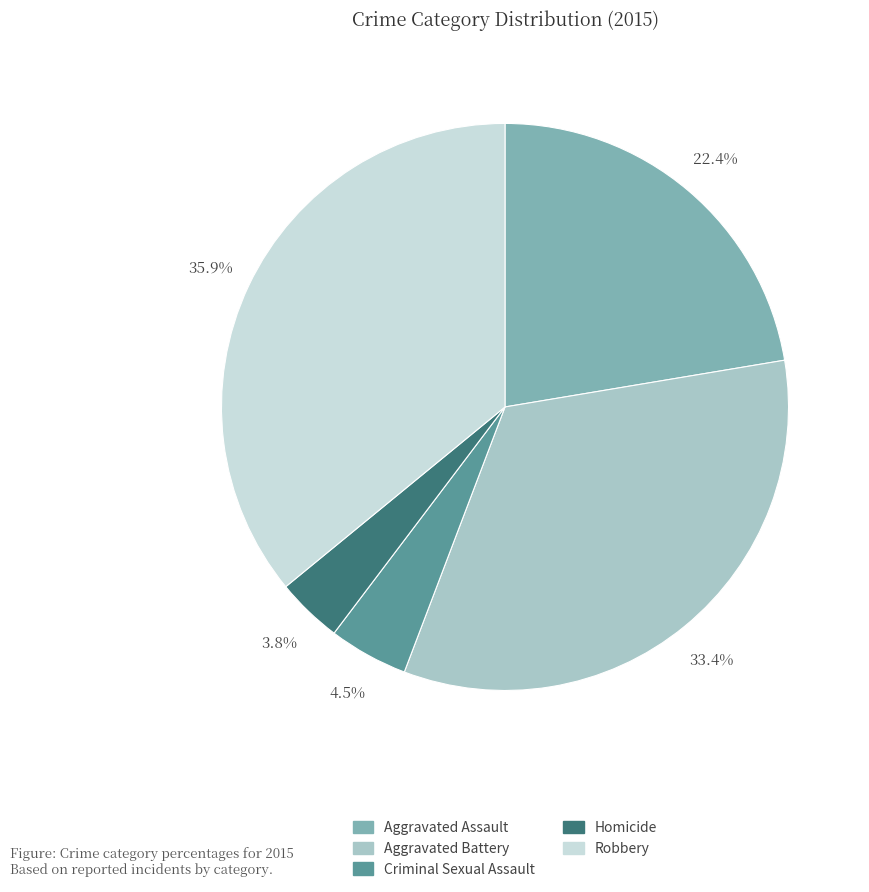

What percentage is the Aggravated Assault slice, to the nearest percent?

22%